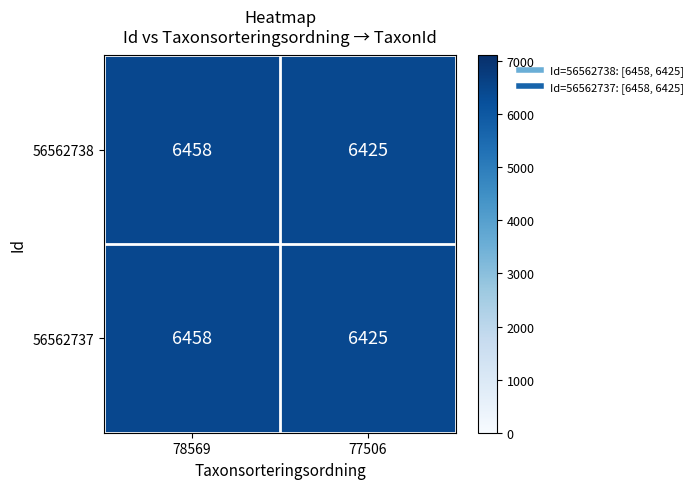

The value of 56562737 at 78569 is 10218. True or false?

False